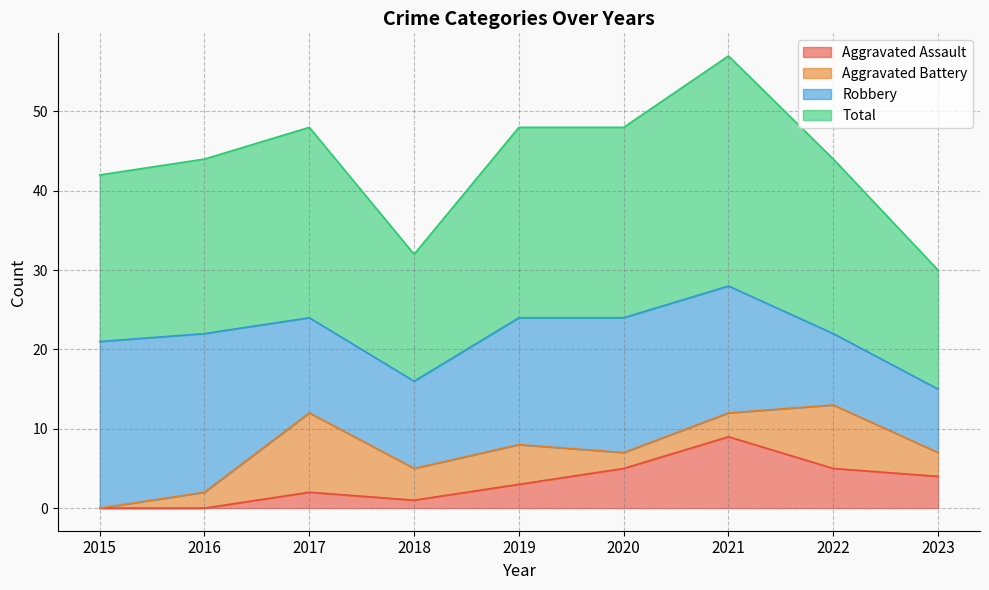

Is it true that Total equals 16 at 2019?

False